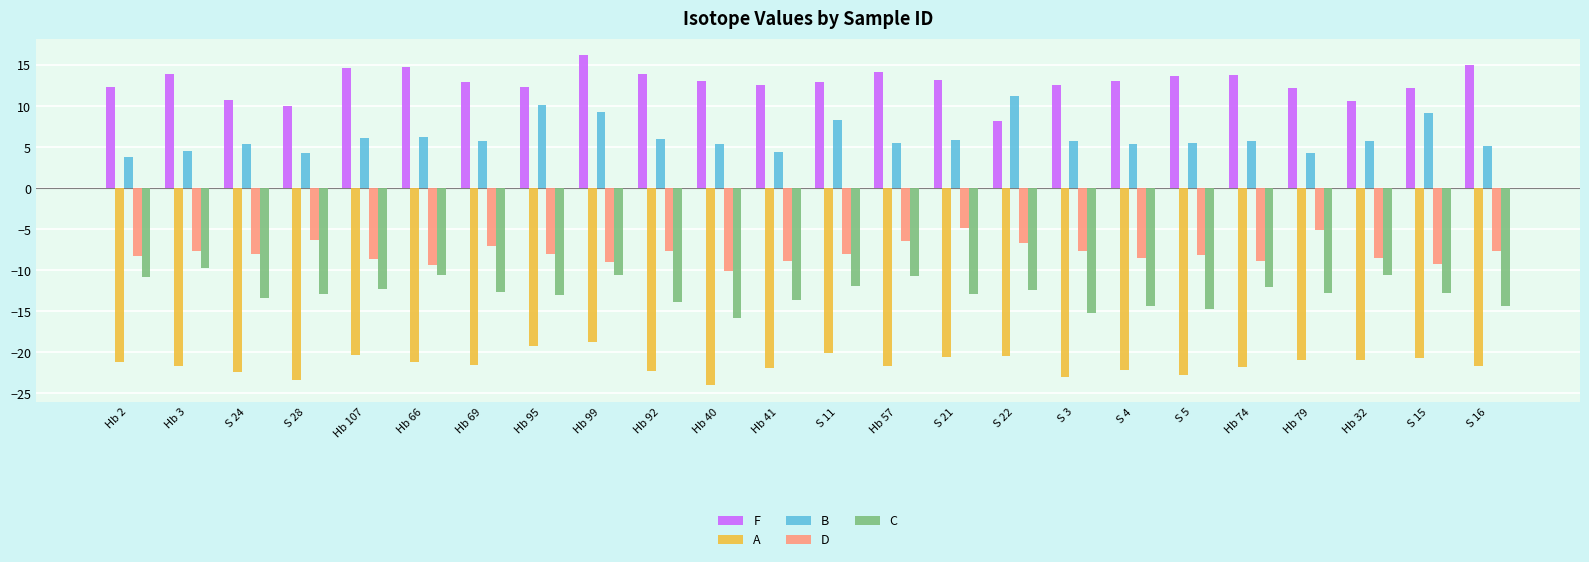

What is the sum of the F values at Hb 40 and S 15?

25.2